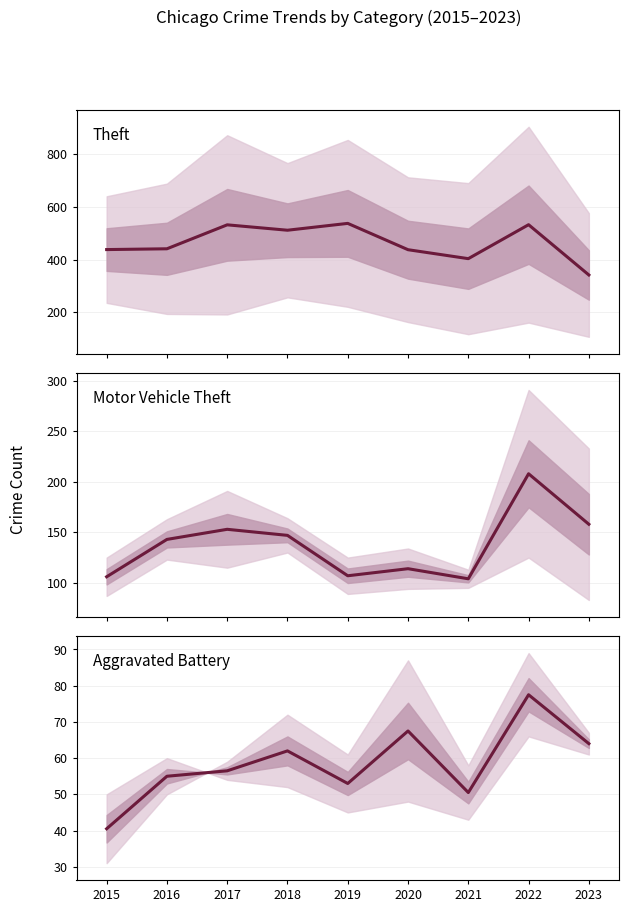

Which has a higher value, 2015 or 2023?

2015